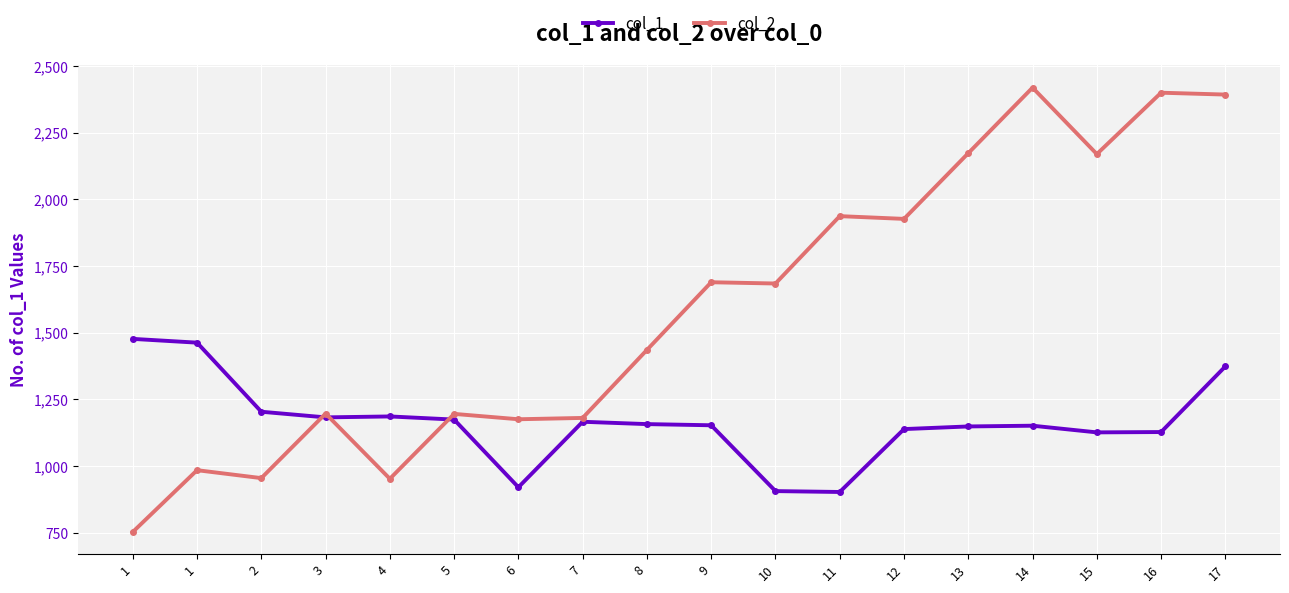

Rank the series at 10 from highest to lowest value.

col_2, col_1